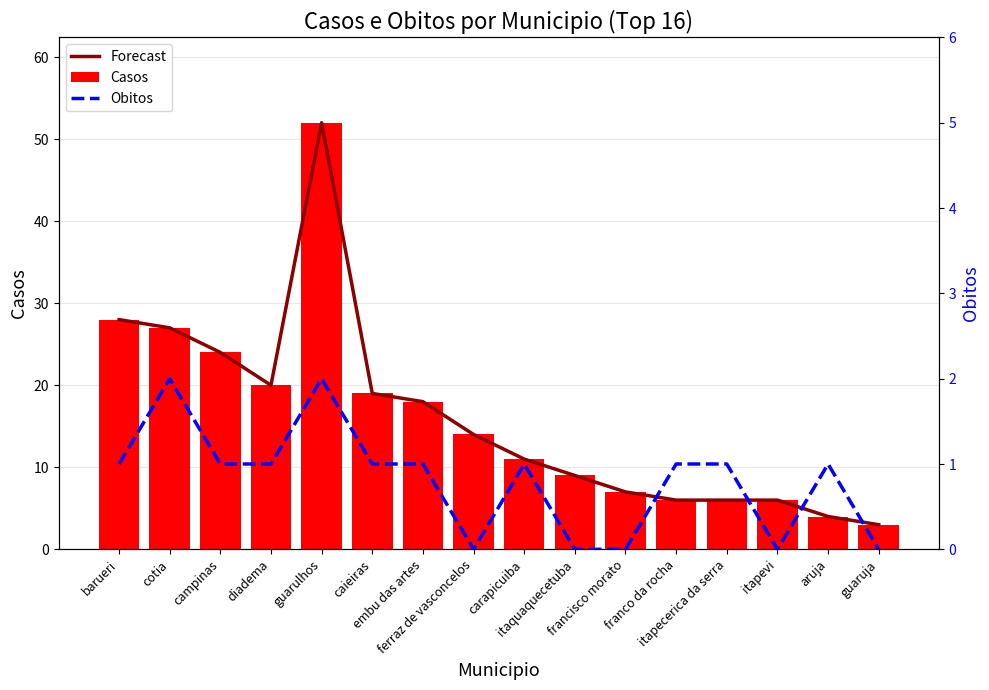

What position from the left is itapevi?

14